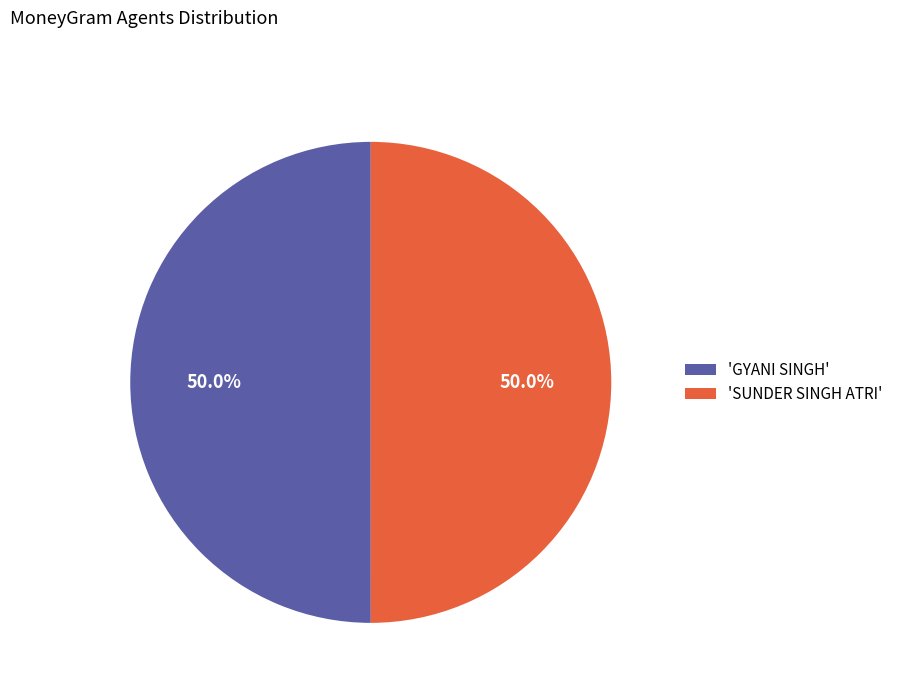

How much of the chart is everything except 'SUNDER SINGH ATRI'?

50.0%